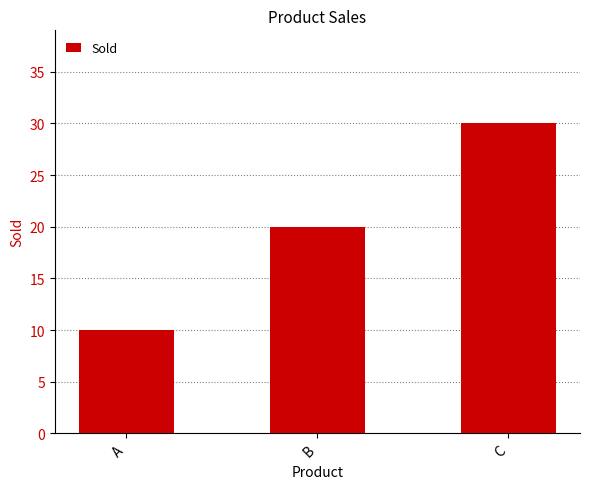

Rank the categories by value from highest to lowest.

C, B, A